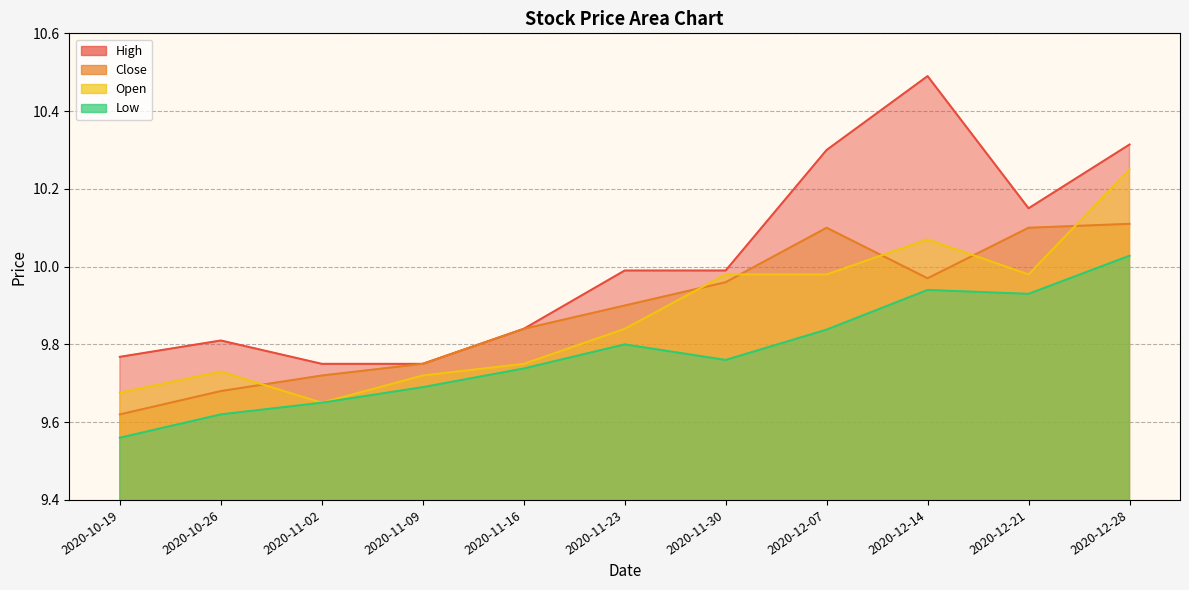

At which category does High reach its first local peak?

2020-10-26